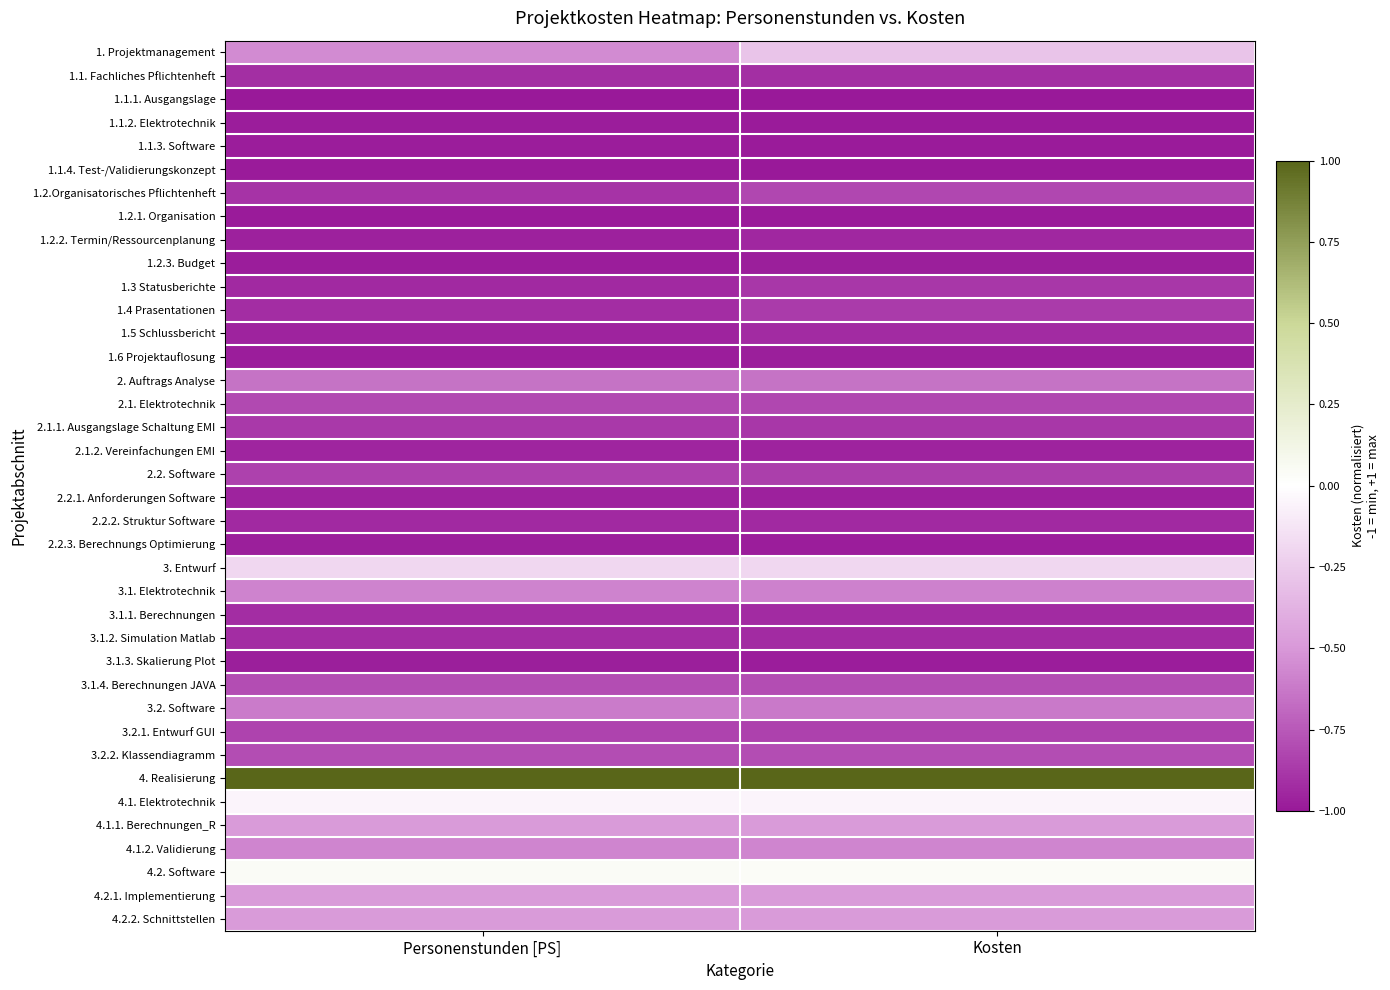

How many data points does each series have?

2